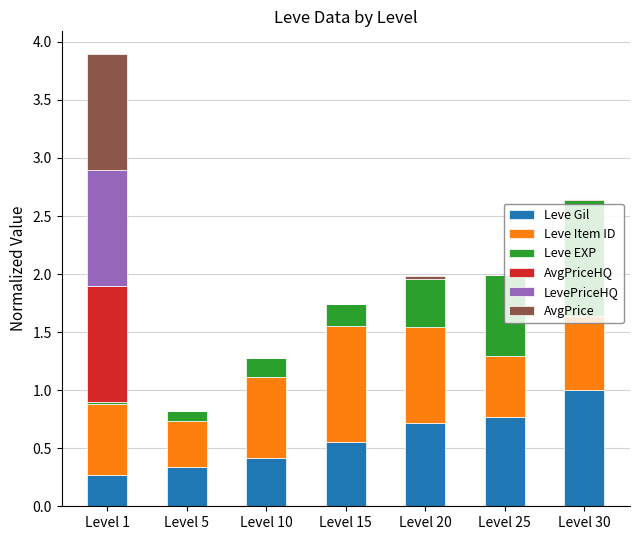

What is the highest value of the Leve Gil series?

1.0